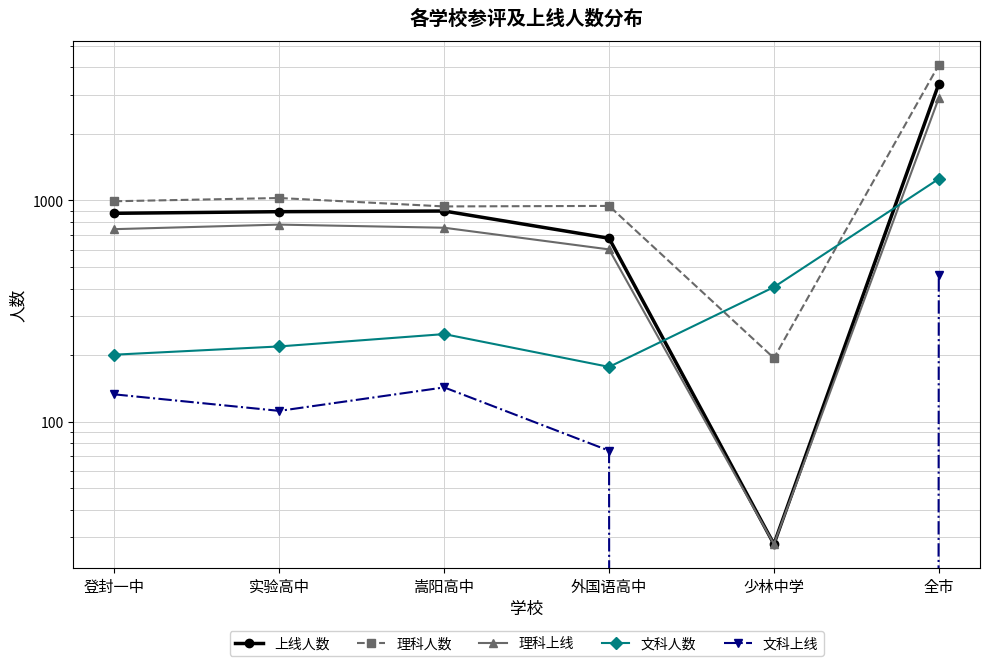

True or false: 理科人数 and 理科上线 intersect in this chart.

False